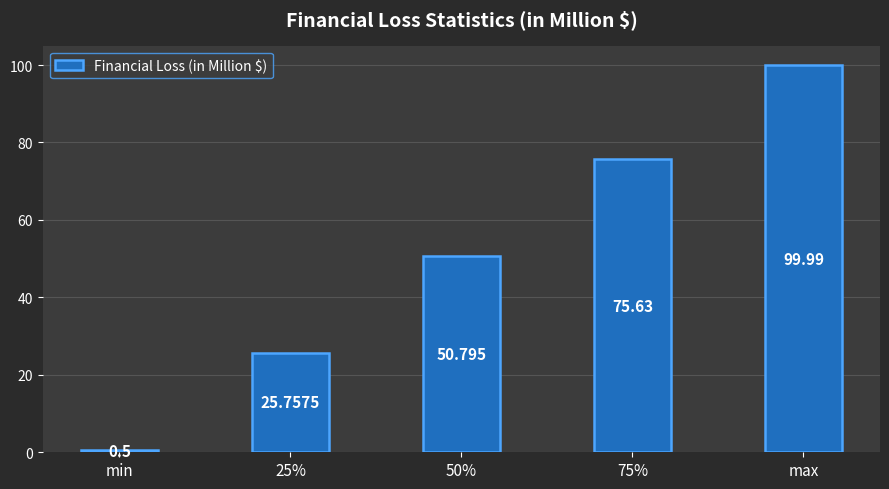

At which label does the data first exceed 50?

50%